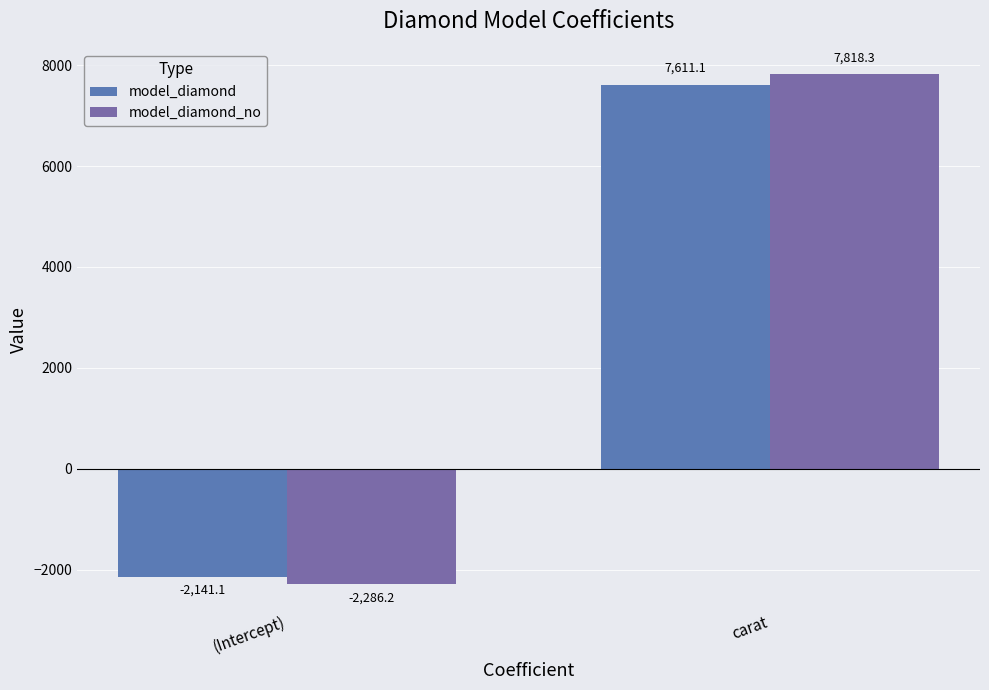

What position from the right is (Intercept)?

2